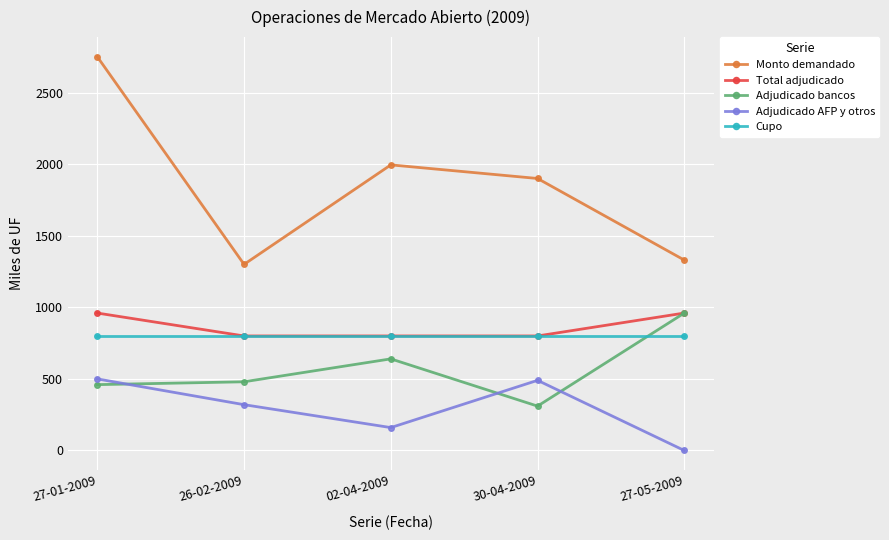

True or false: Monto demandado and Adjudicado AFP y otros cross at least once.

False